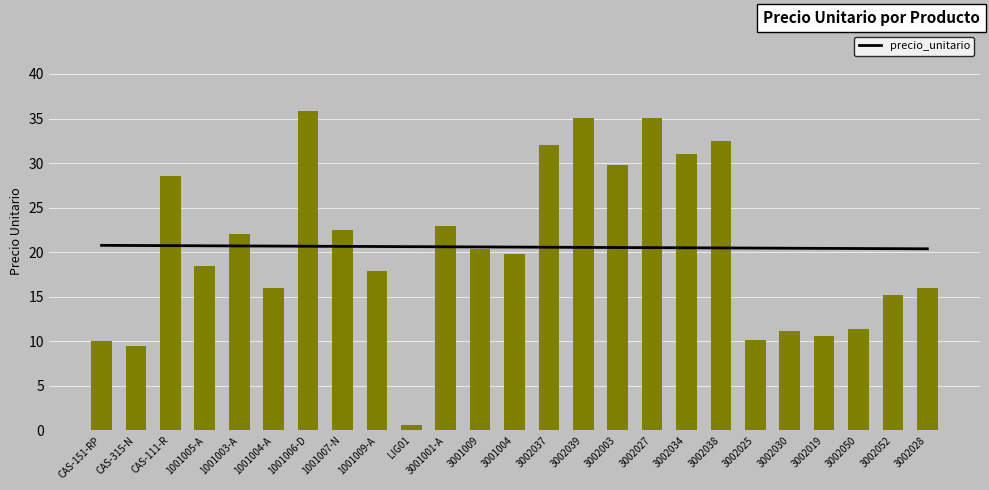

Reading left to right, extract all data points from this chart.

10.0	9.5	28.5	18.4	22.1	16.0	35.8	22.5	17.9	0.6	23.0	20.4	19.8	32.1	35.0	29.7	35.0	31.0	32.5	10.1	11.2	10.6	11.4	15.2	16.0